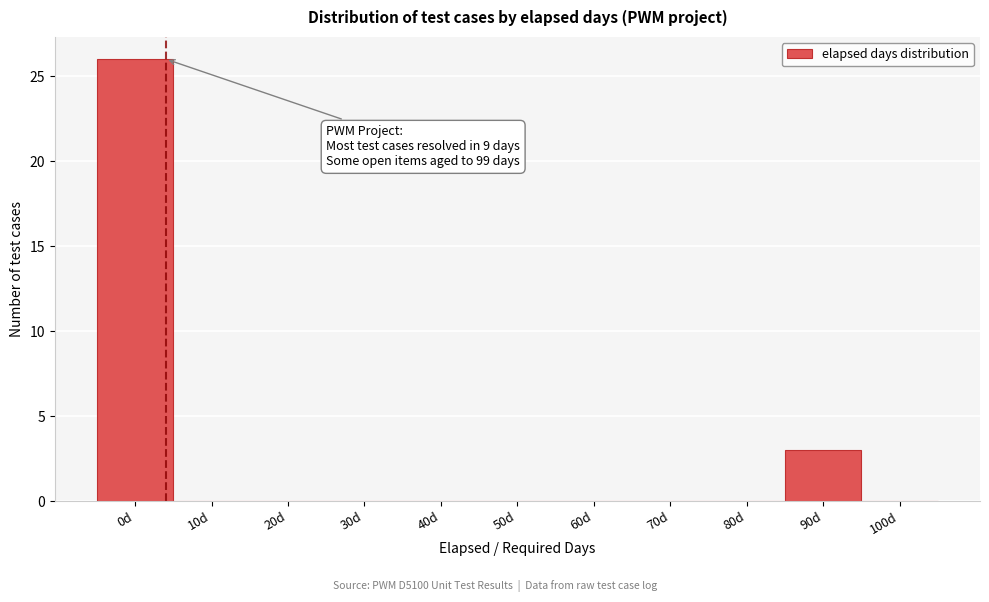

Reading left to right, what are all the values shown in this chart?

0d=26	10d=0	20d=0	30d=0	40d=0	50d=0	60d=0	70d=0	80d=0	90d=3	100d=0